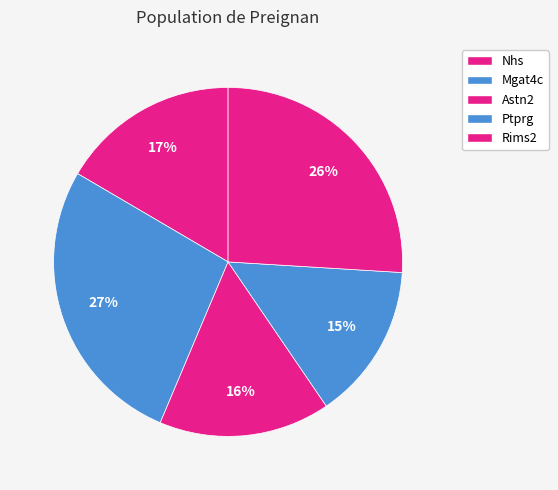

How many segments does this pie chart have?

5